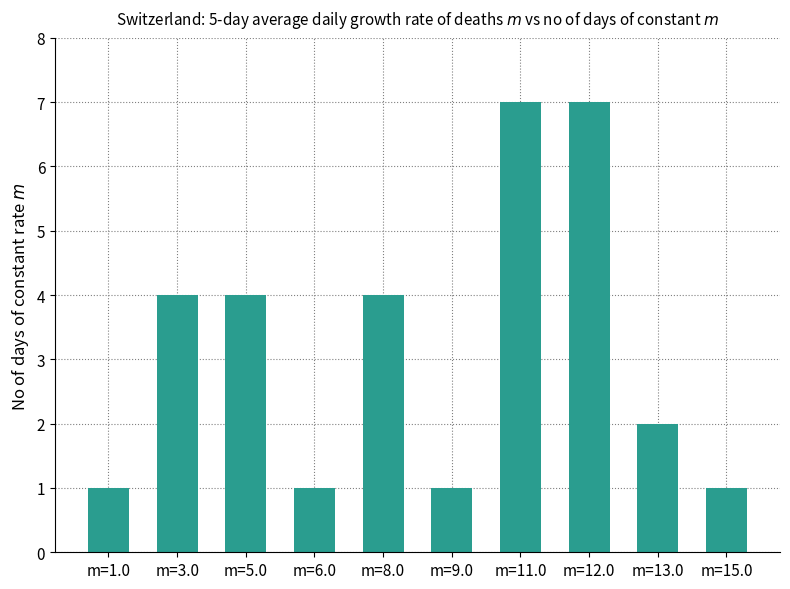

Is it true that the value at m=1.0 is 0?

False